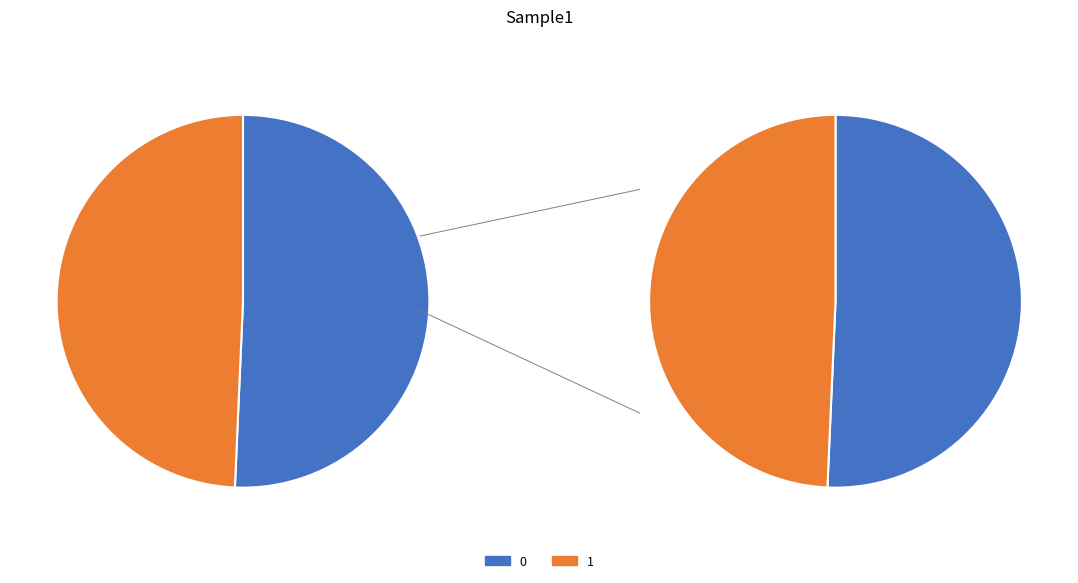

Does any single category account for the majority?

Yes